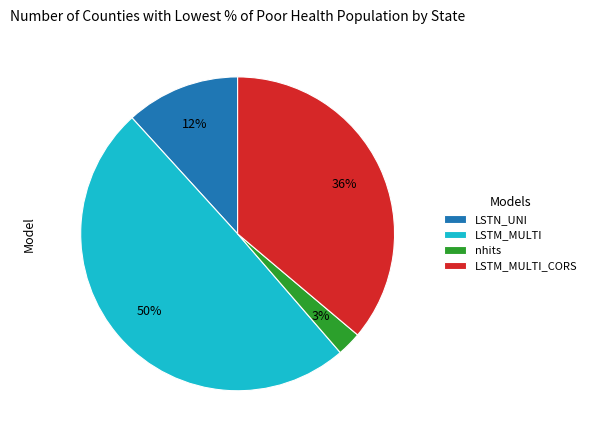

What is the largest slice in the pie chart?

LSTM_MULTI